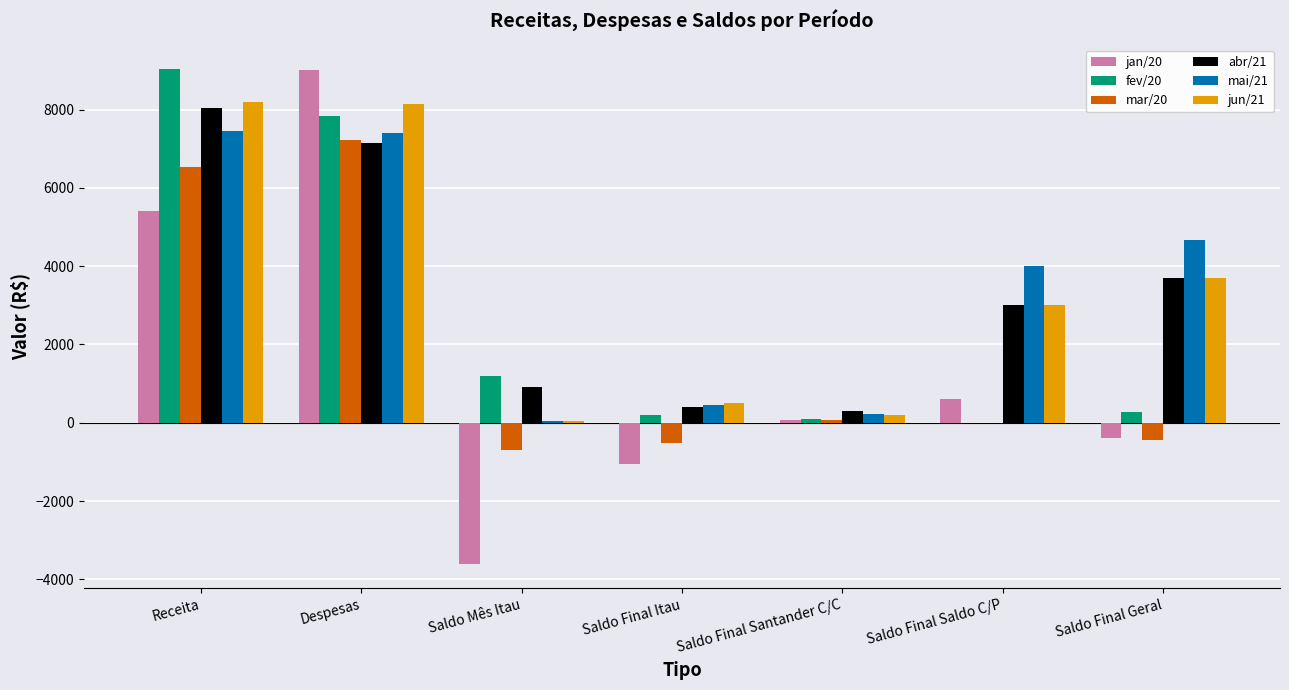

Is the value of mar/20 at Receita greater than the value of jan/20 at Saldo Final Saldo C/P?

Yes